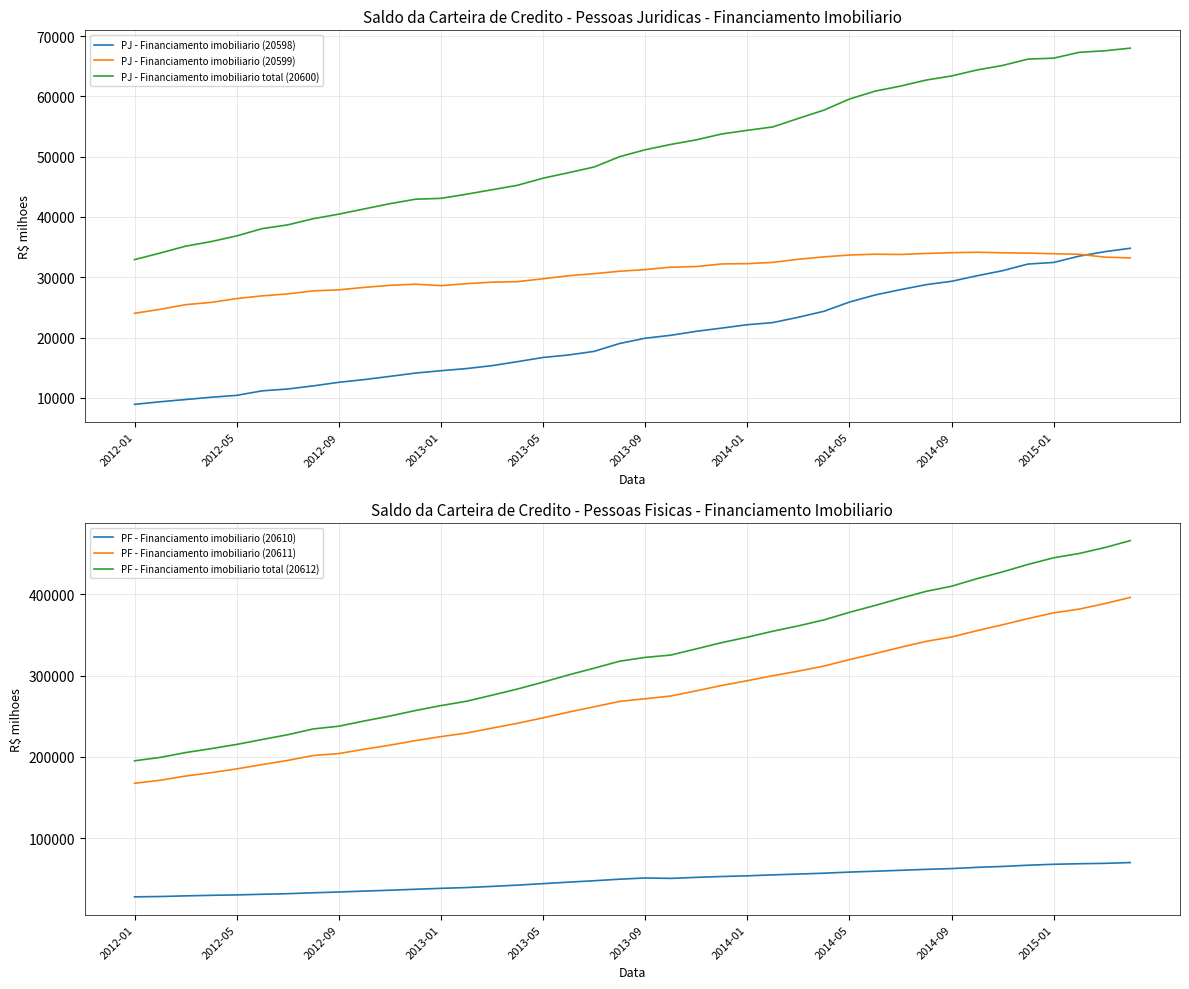

What is the sum of all PJ - Financiamento imobiliario (20598) values?

810060